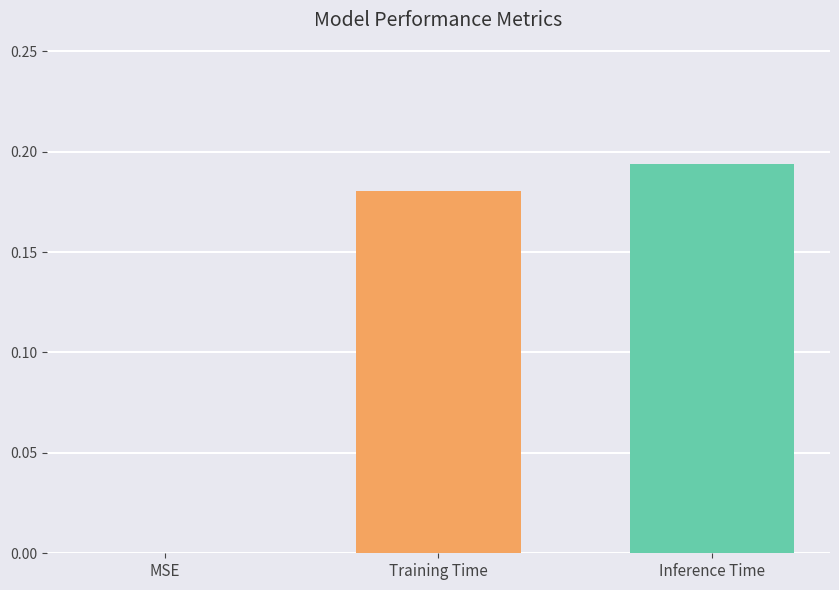

How many positive values are there?

2